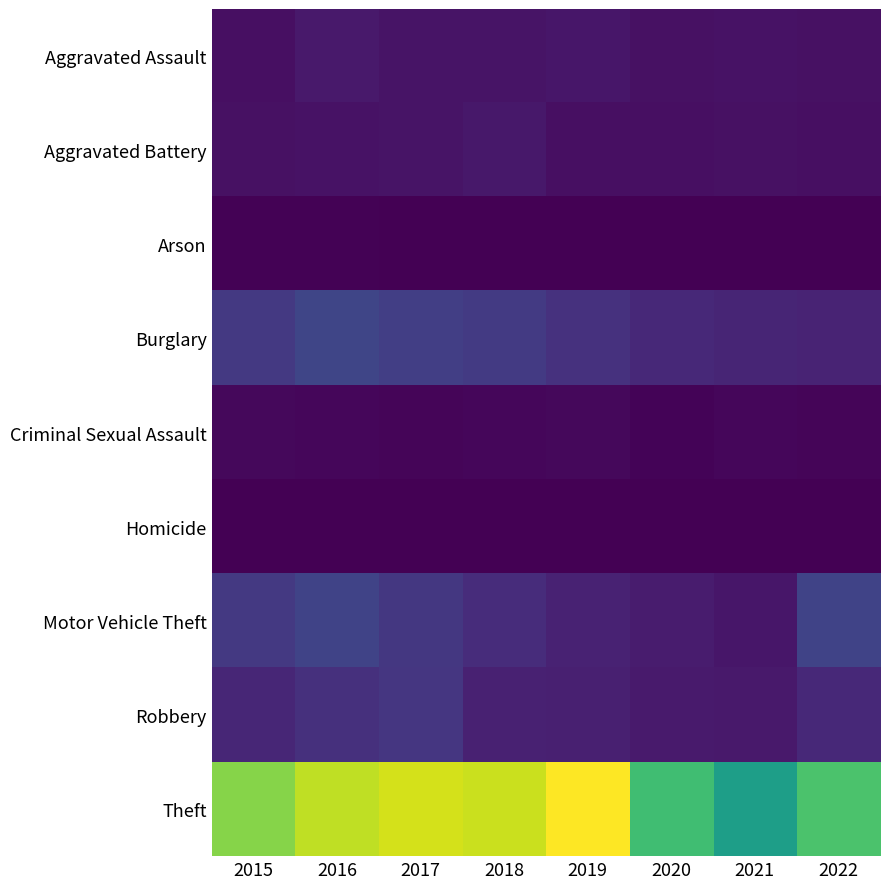

Count the number of categories in the chart.

8